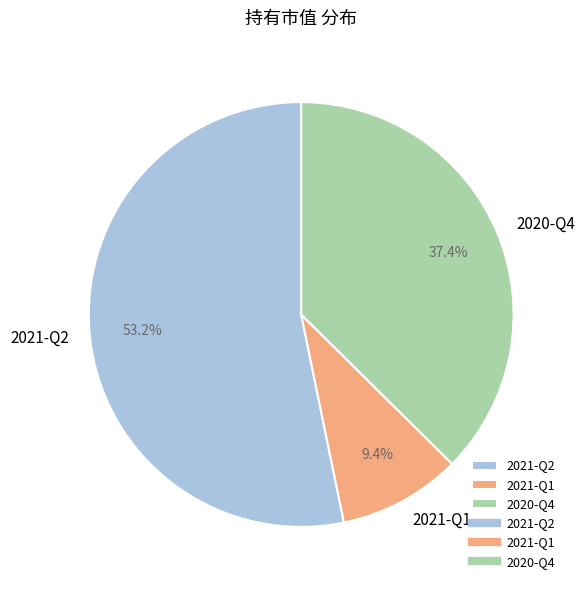

How much of the chart is everything except 2021-Q1?

90.6%